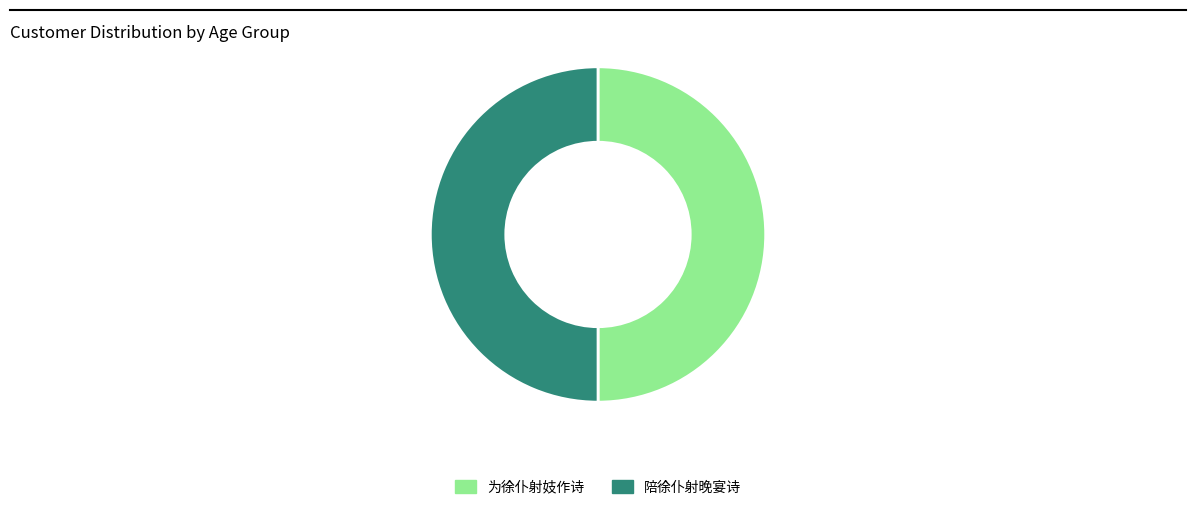

What is the ratio of the value at 为徐仆射妓作诗 to the value at 陪徐仆射晚宴诗?

1.0